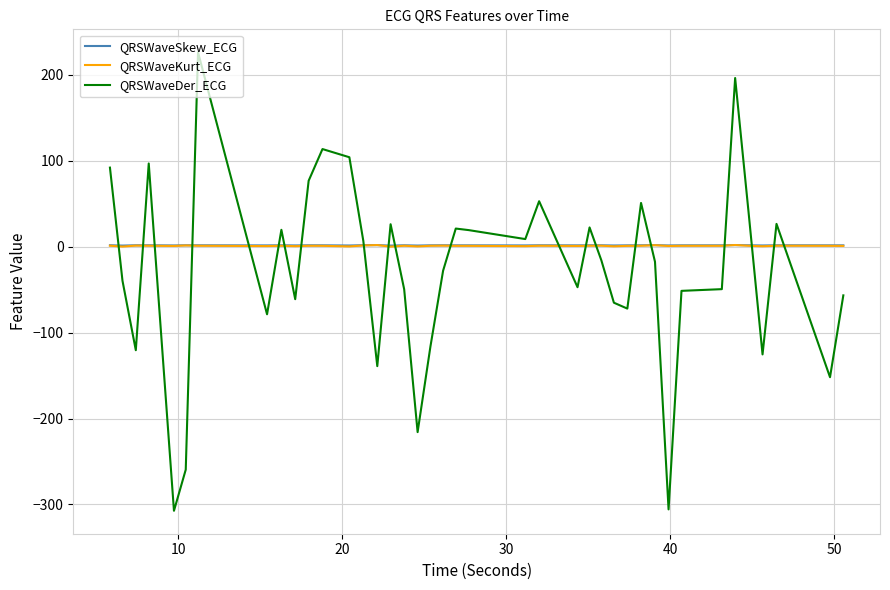

Which series has the largest range (max minus min)?

QRSWaveDer_ECG